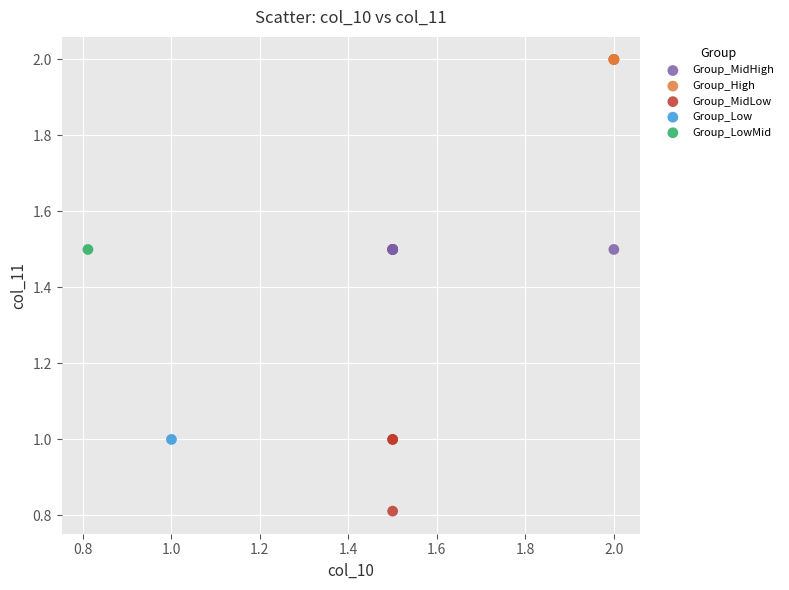

What are all the series names shown in the legend?

Group_MidHigh, Group_High, Group_MidLow, Group_Low, Group_LowMid